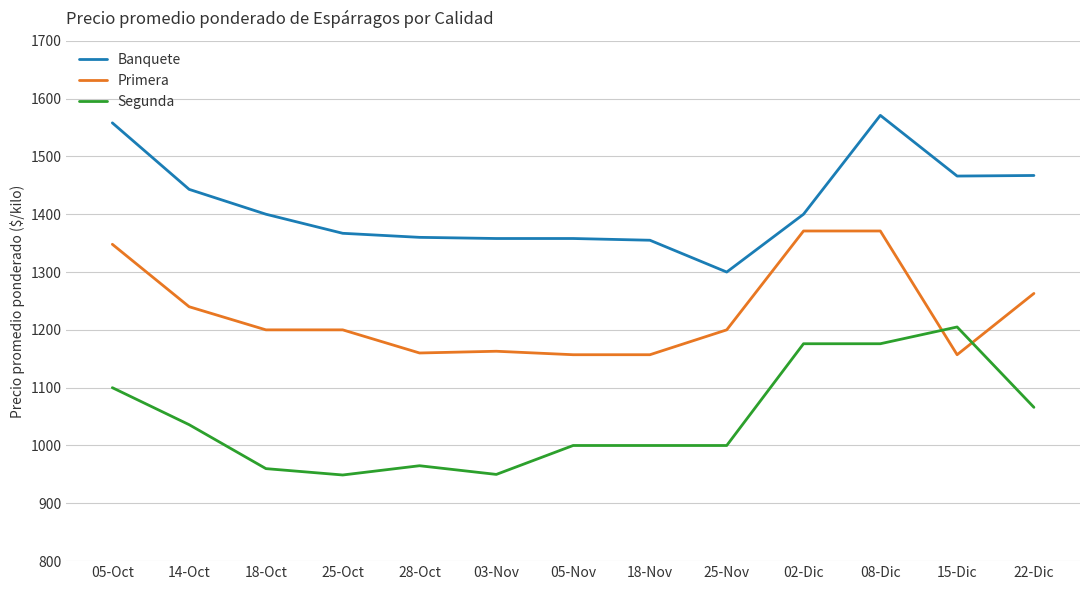

Rank the series at 25-Oct from highest to lowest value.

Banquete, Primera, Segunda